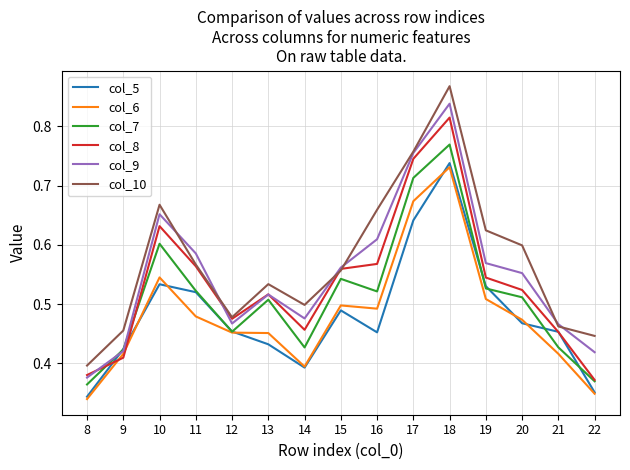

List the series in order of their peak value, highest first.

col_10, col_9, col_8, col_7, col_5, col_6